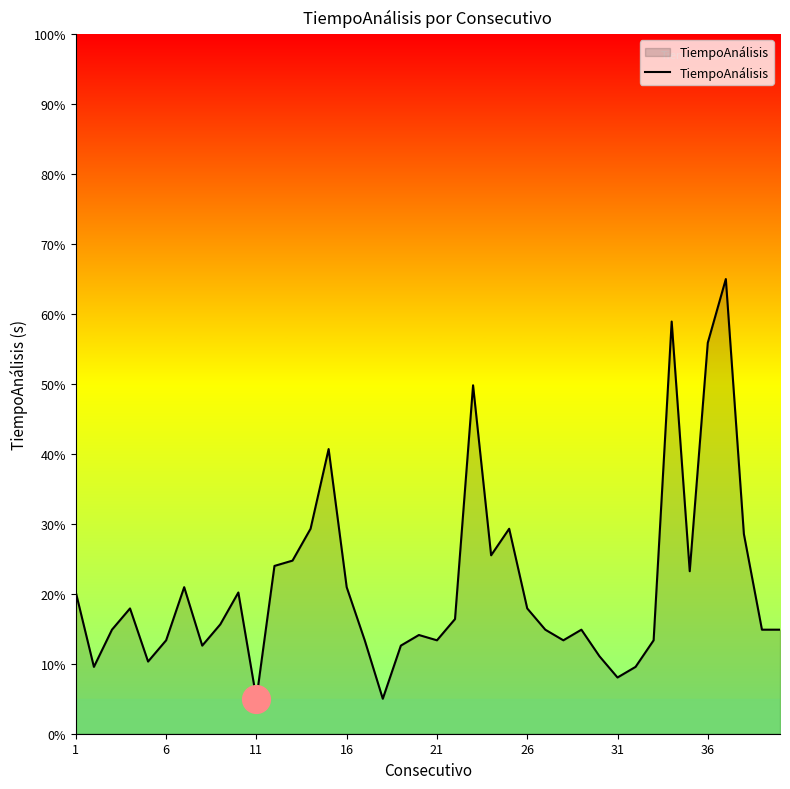

What is the difference between the maximum and minimum values?

60.0